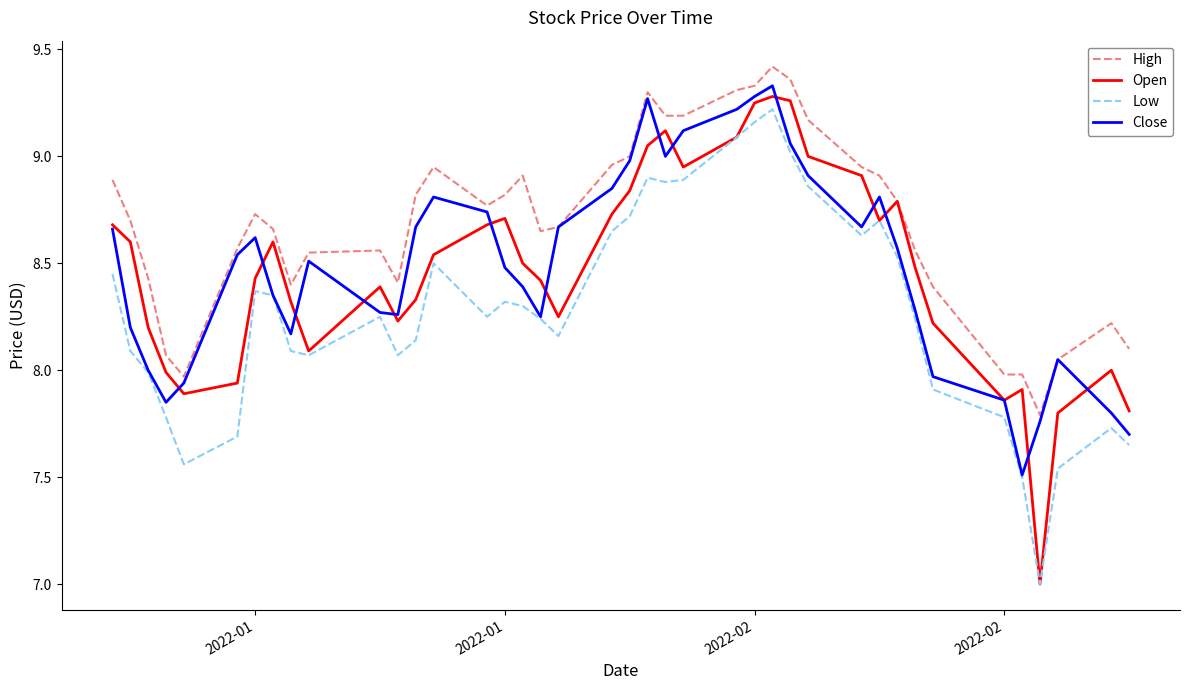

Which series has the largest total across all categories?

High